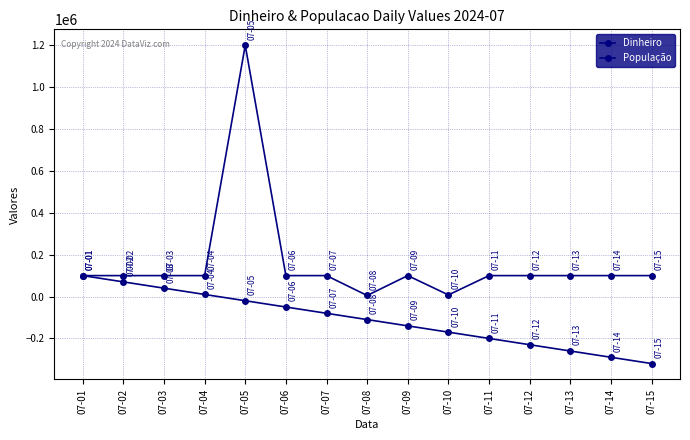

What is the difference between the População values at 07-14 and 07-13?

30000